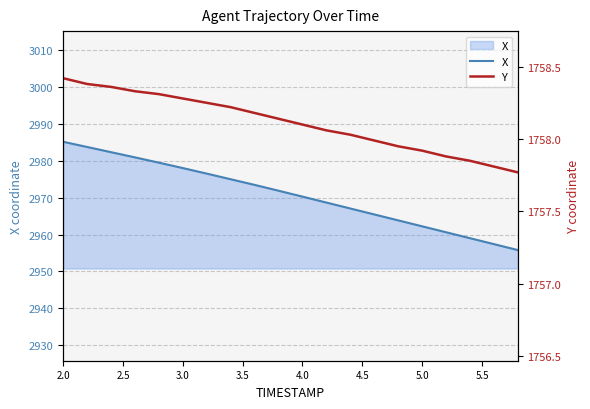

List the series in order of their peak value, highest first.

X, Y